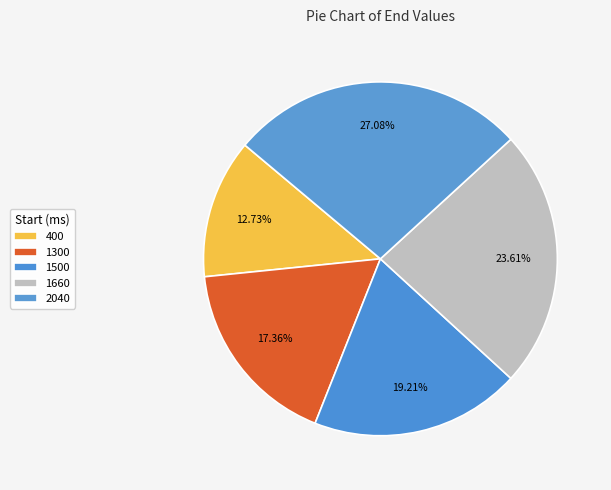

Rank the categories by value from lowest to highest.

400, 1300, 1500, 1660, 2040